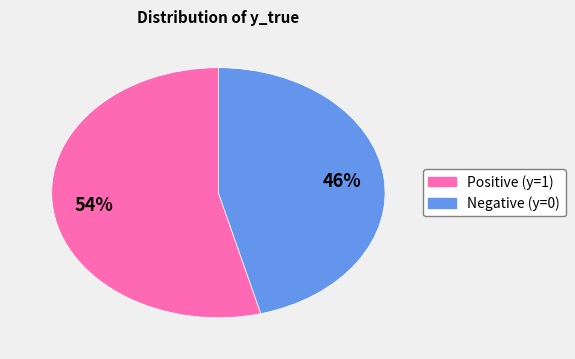

How many slices are in this pie chart?

2